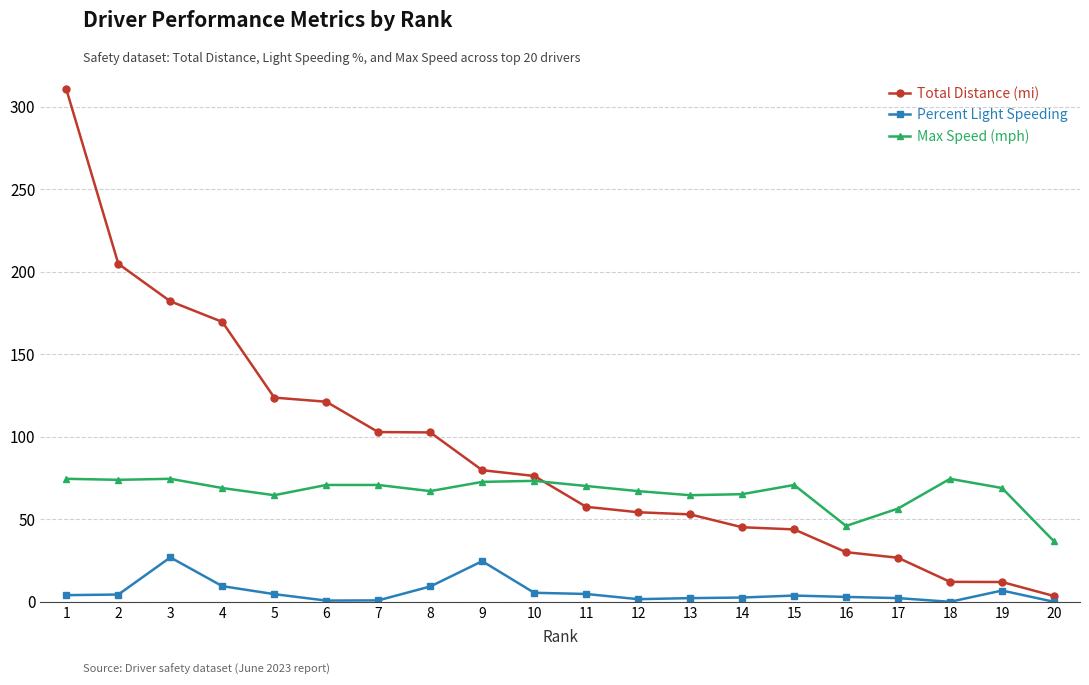

Where does the Percent Light Speeding series first go above 4?

1